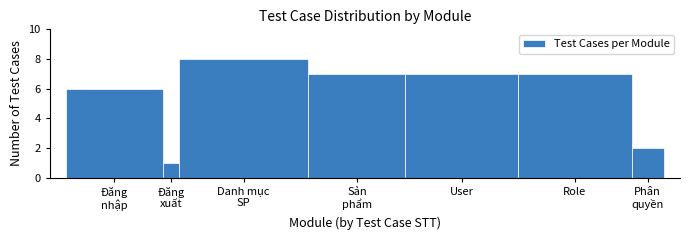

Reading left to right, what are all the values shown in this chart?

6	1	8	7	7	7	2